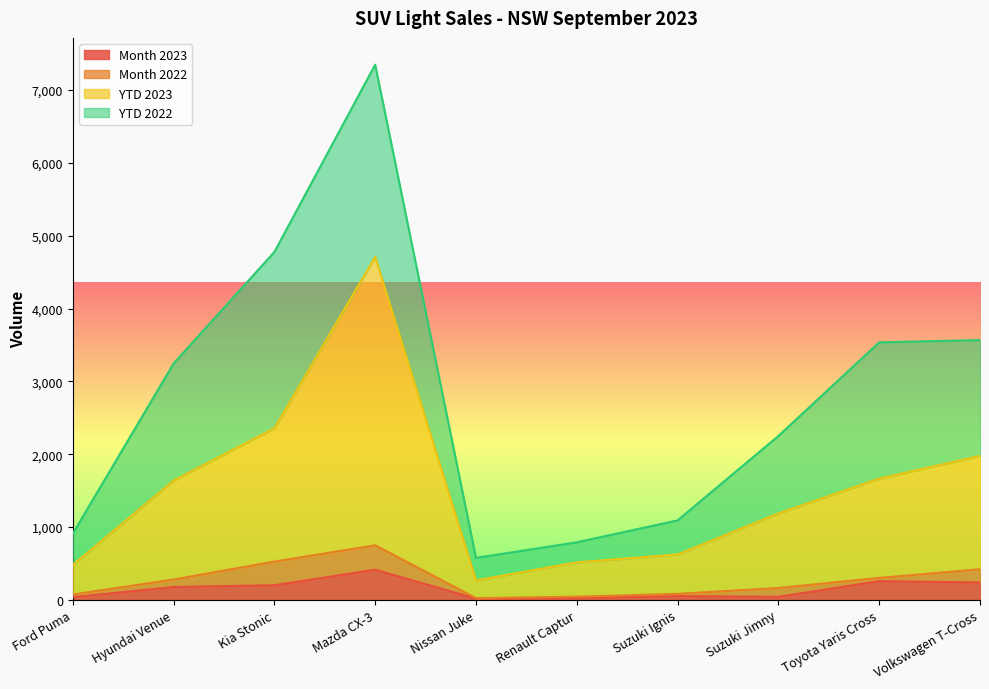

What is the highest value of the Month 2023 series?

414